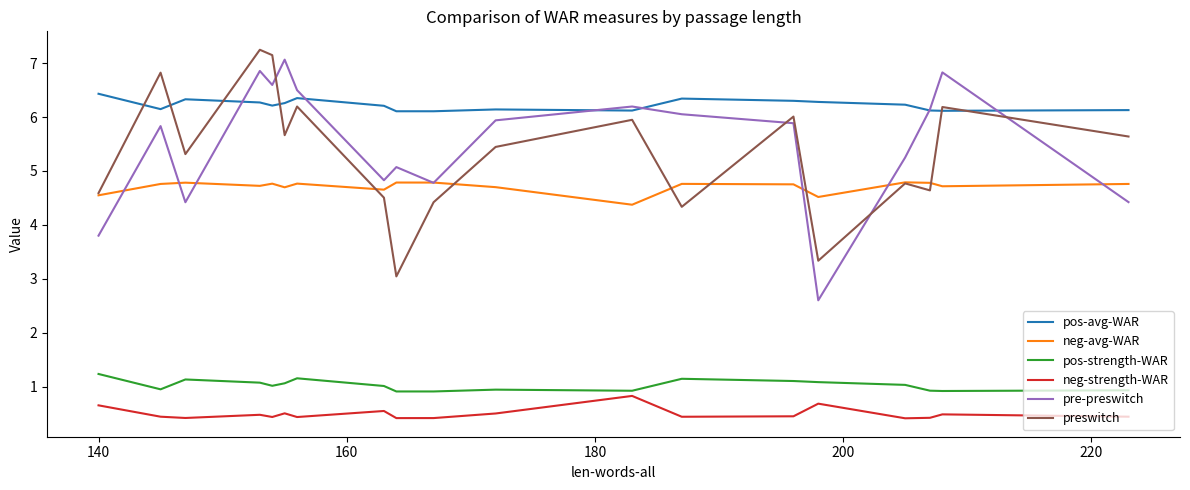

Which series has the largest total across all categories?

pos-avg-WAR